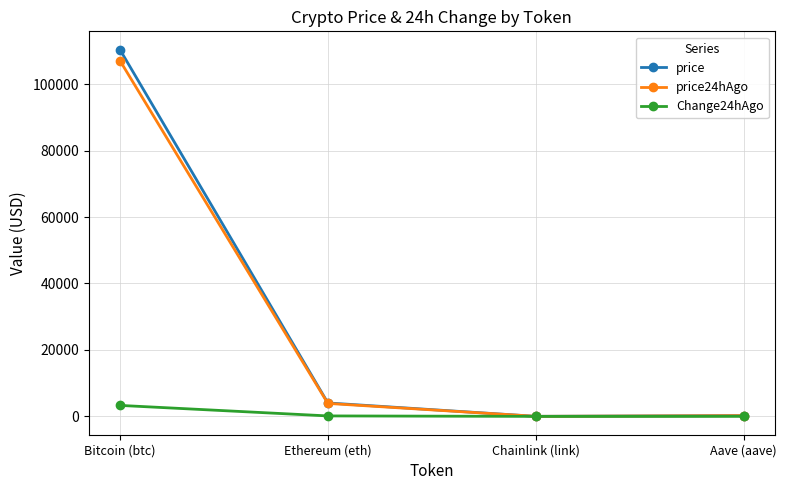

How many values in the price24hAgo series exceed 3904?

2